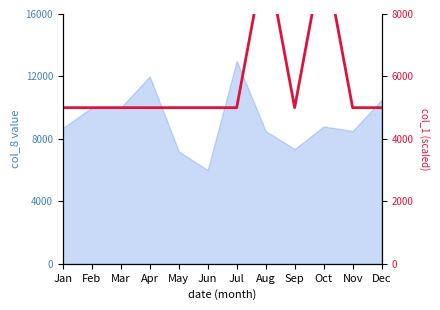

Reading left to right, list all the values displayed in this chart.

5000	5000	5000	5000	5000	5000	5000	10000	5000	10000	5000	5000